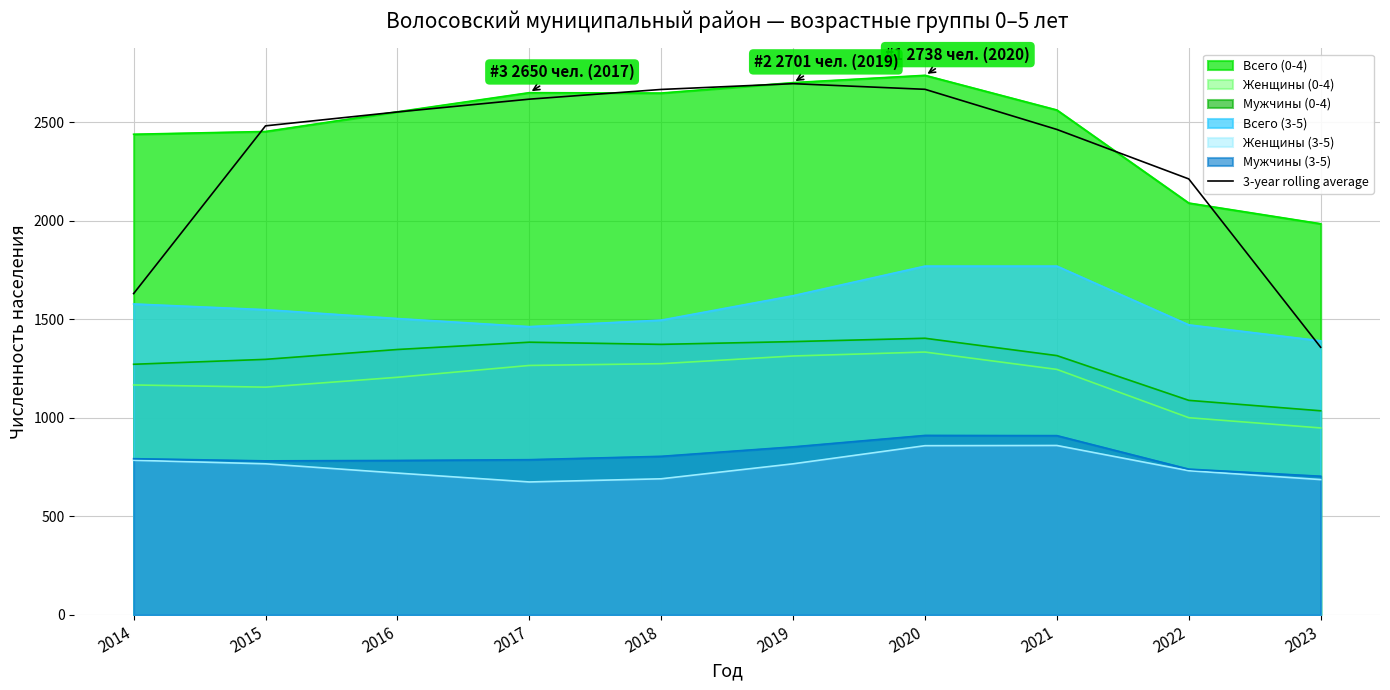

The Женщины (0-4) series shows 1206.0 at 2016. True or false?

True